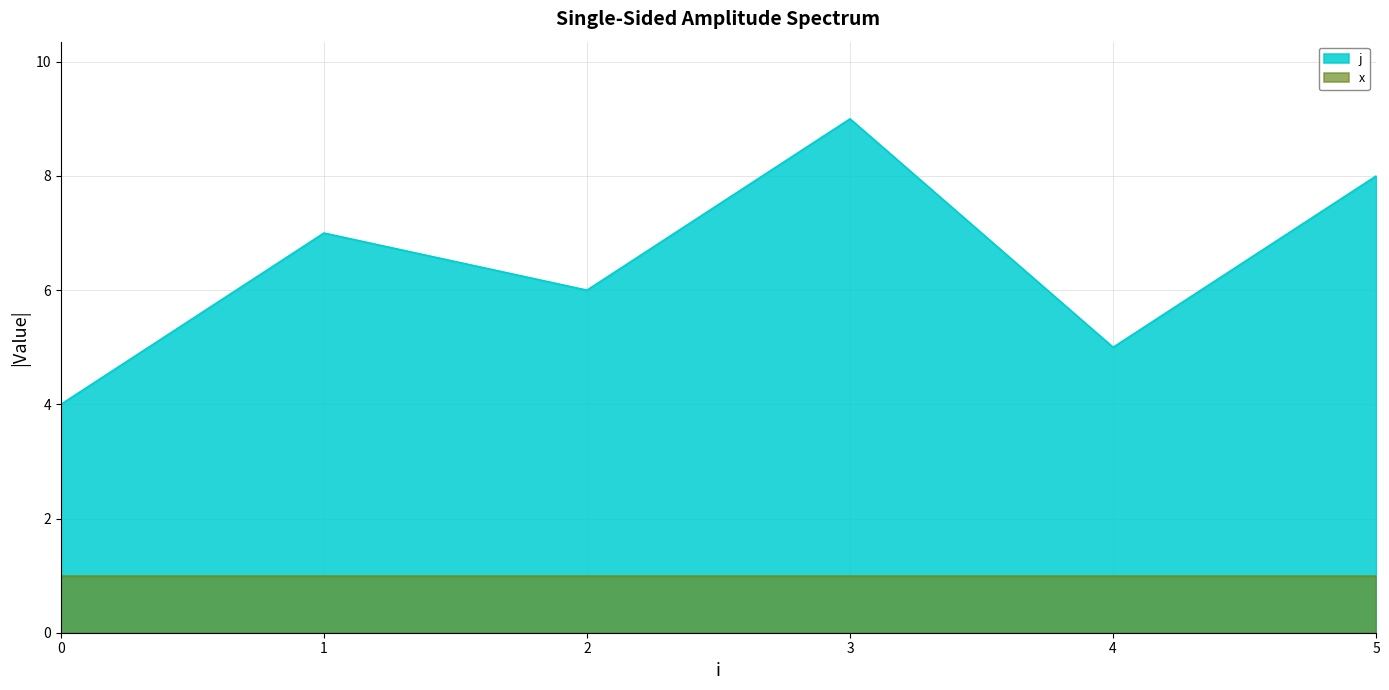

What is the change in value from 2 to 5?

+2